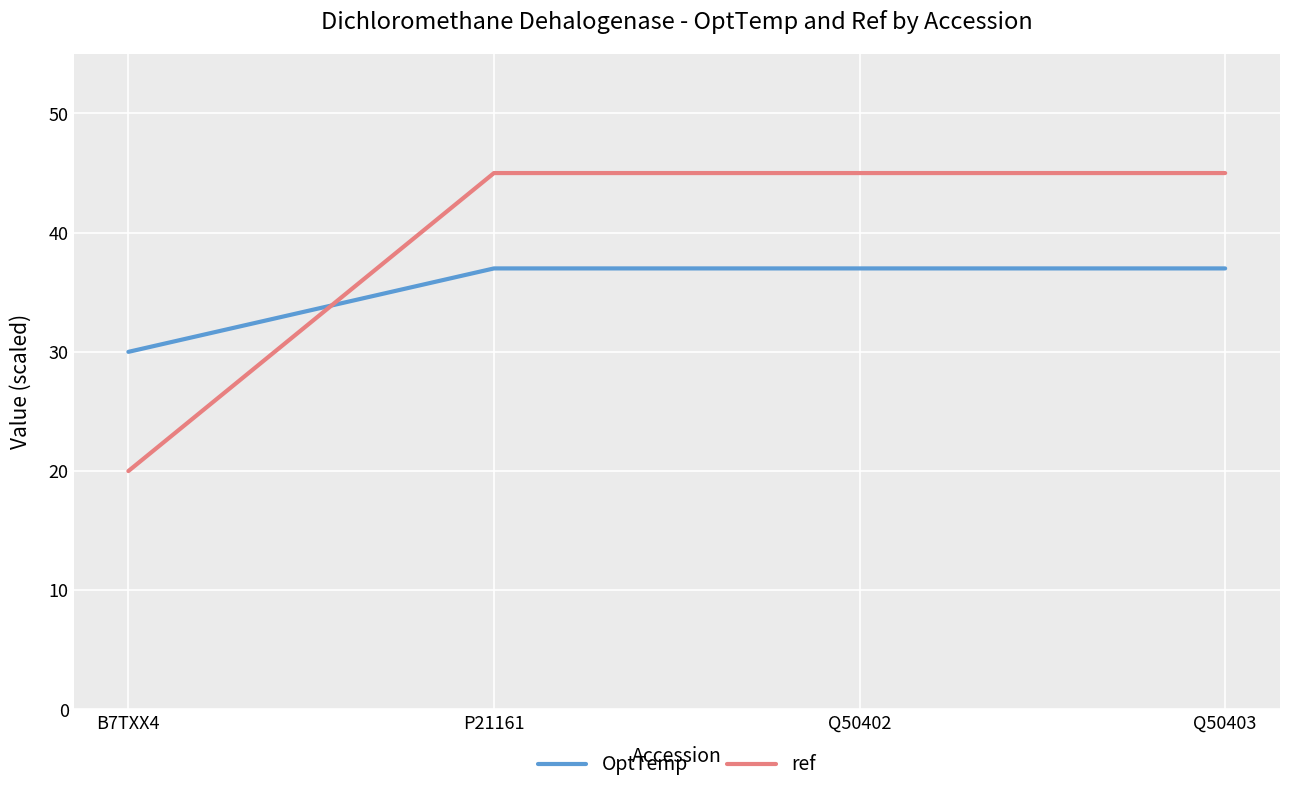

What is the sum of all ref values?

155